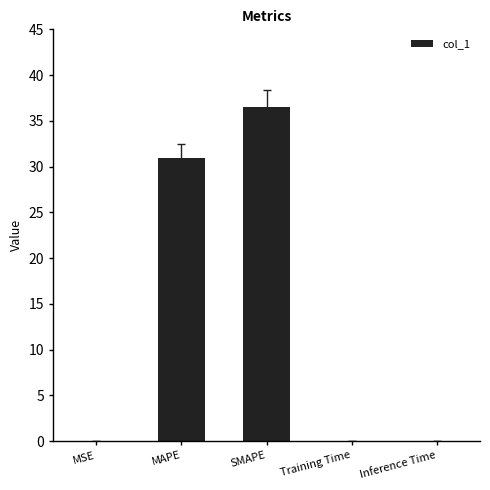

The value at MAPE is 30.9. True or false?

True